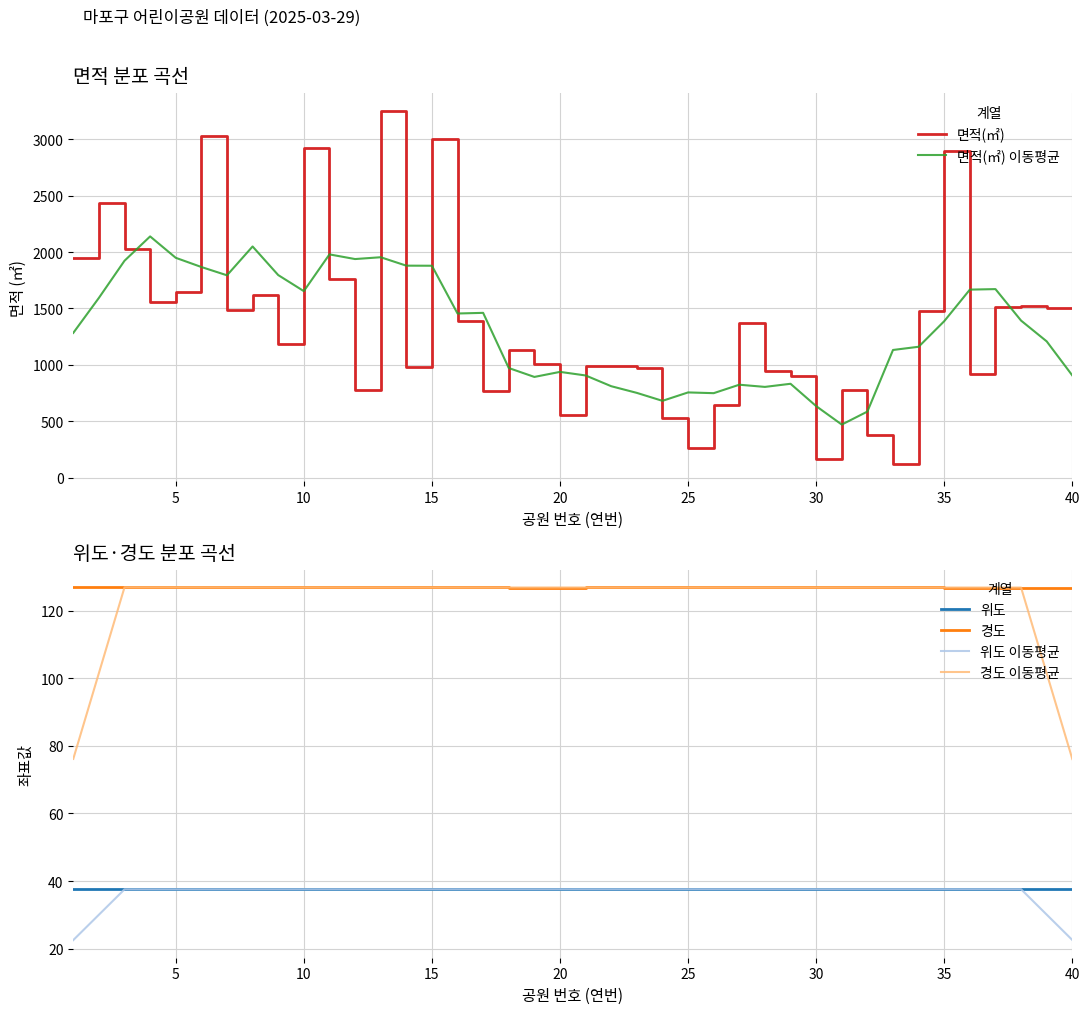

List the series in order of their peak value, highest first.

면적(㎡), 면적(㎡) 이동평균, 경도, 경도 이동평균, 위도, 위도 이동평균